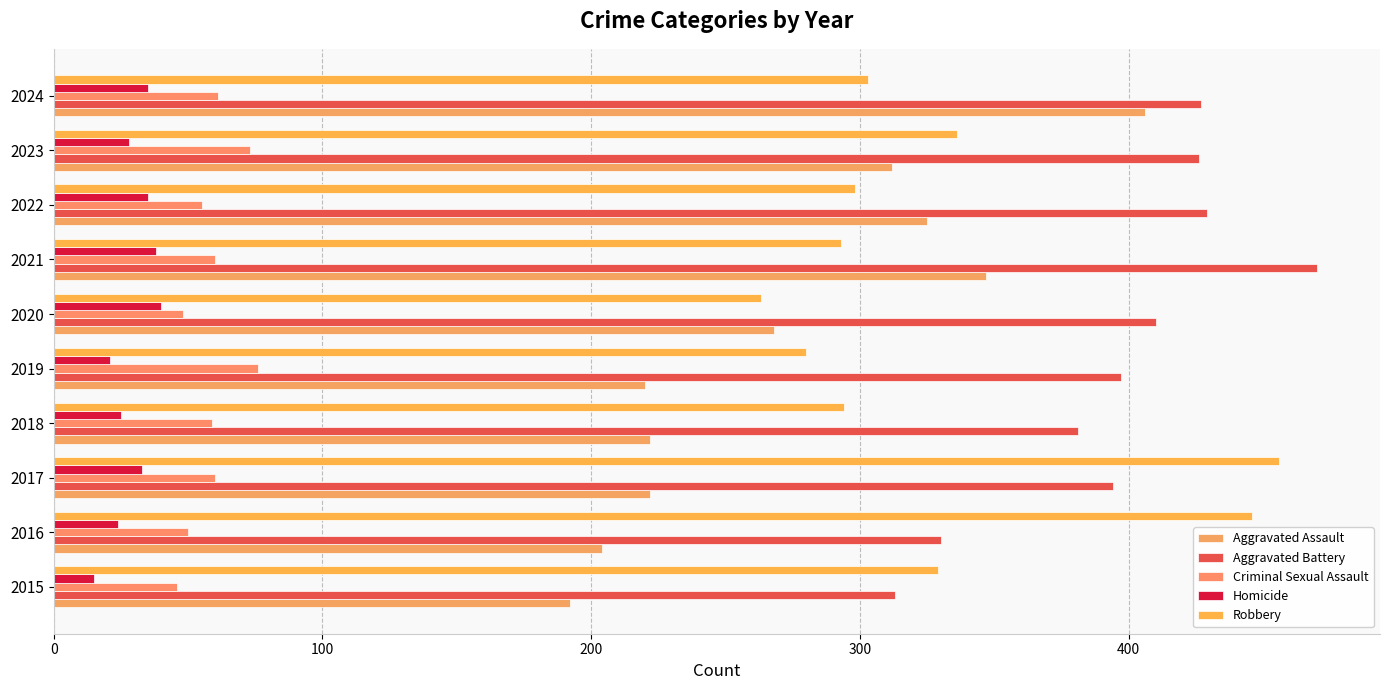

Which series has the largest total across all categories?

Aggravated Battery